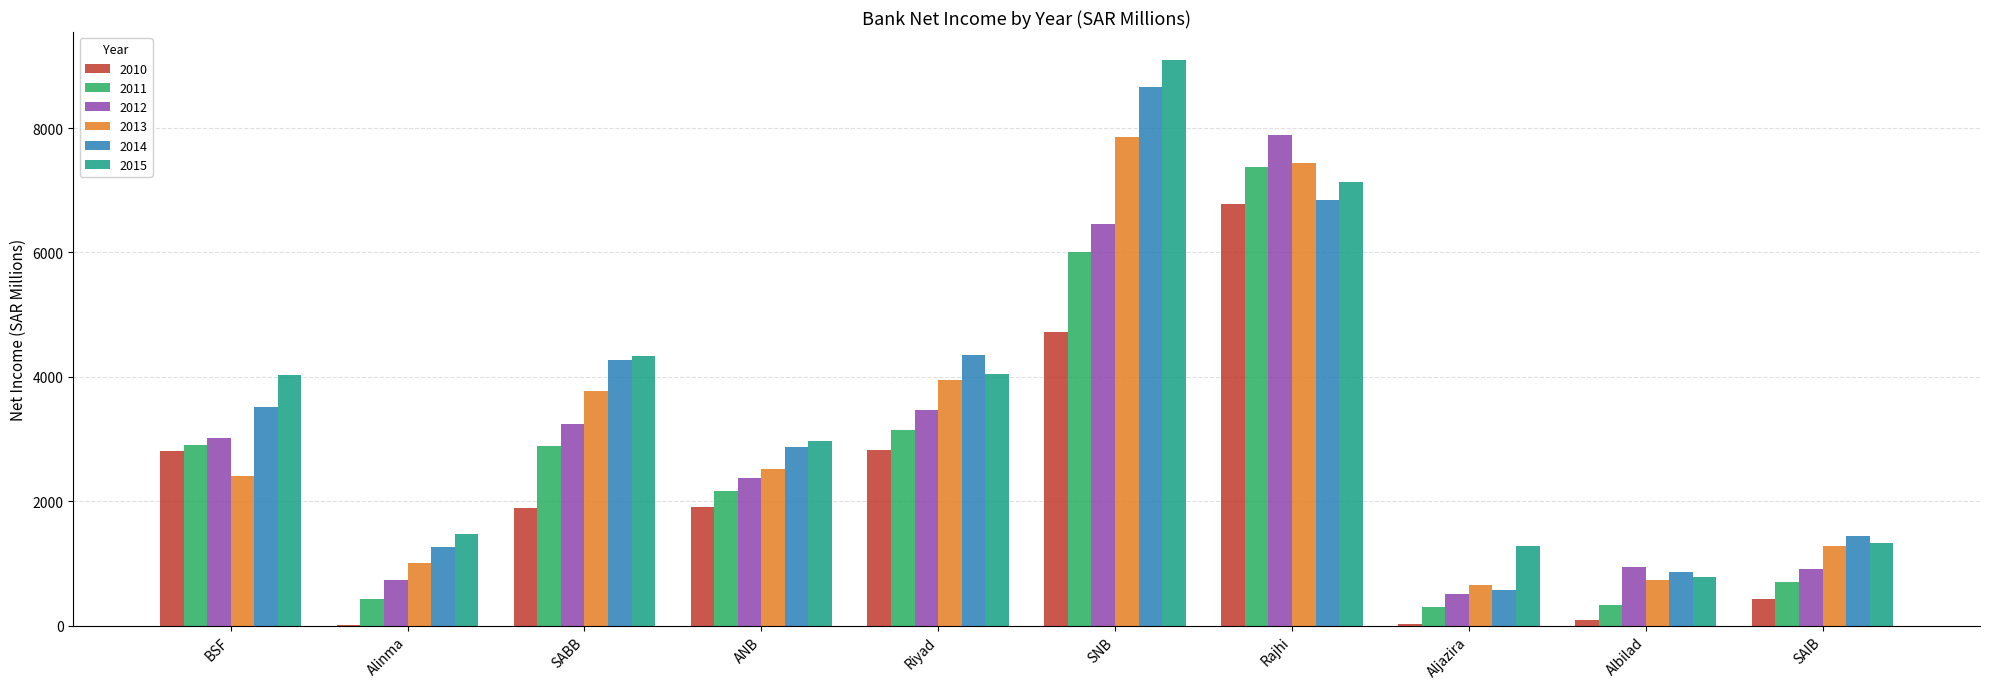

Is it true that 2011 equals 302.9 at Aljazira?

True